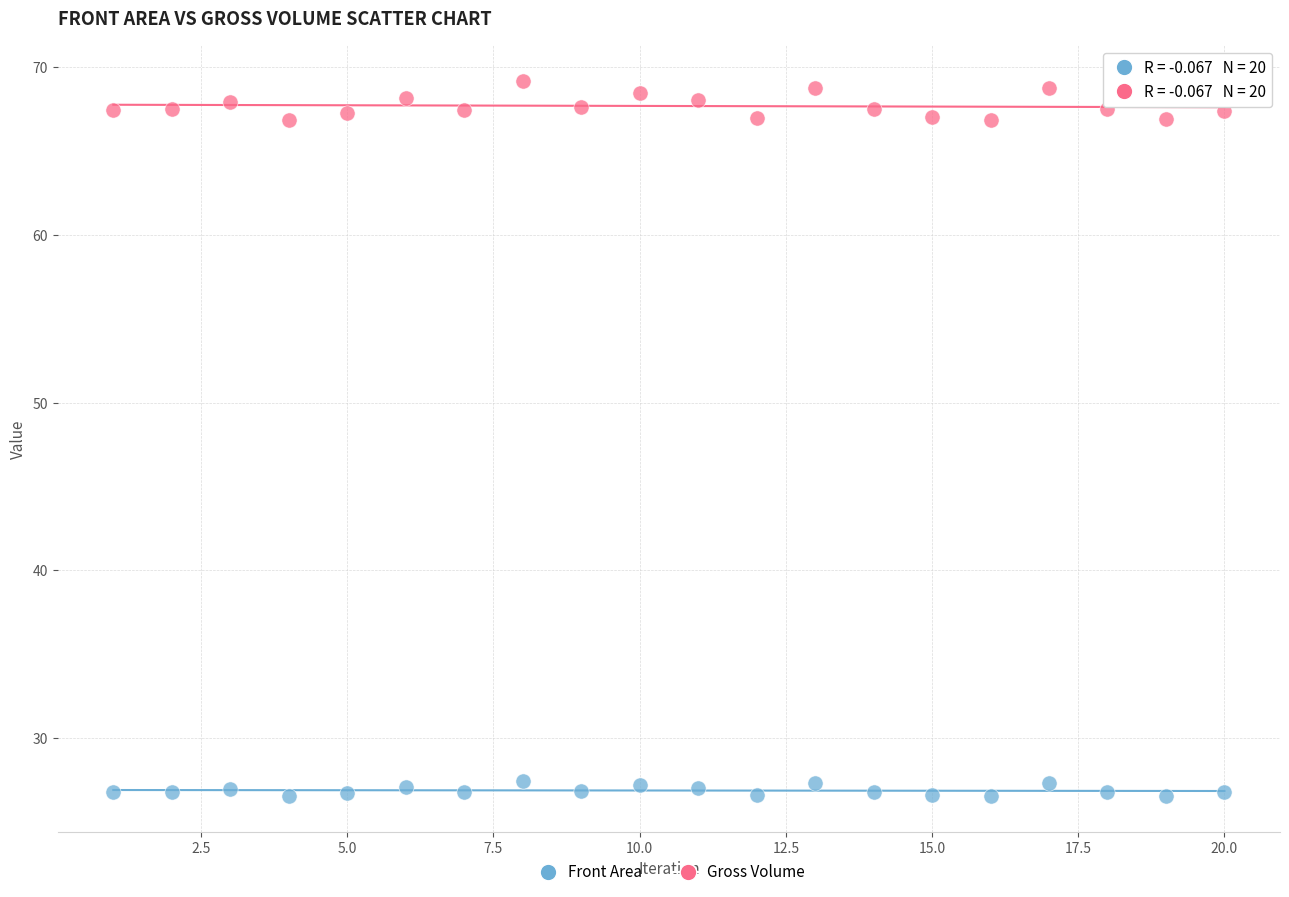

Across all data points, what is the range of Y values (max minus min)?

42.6